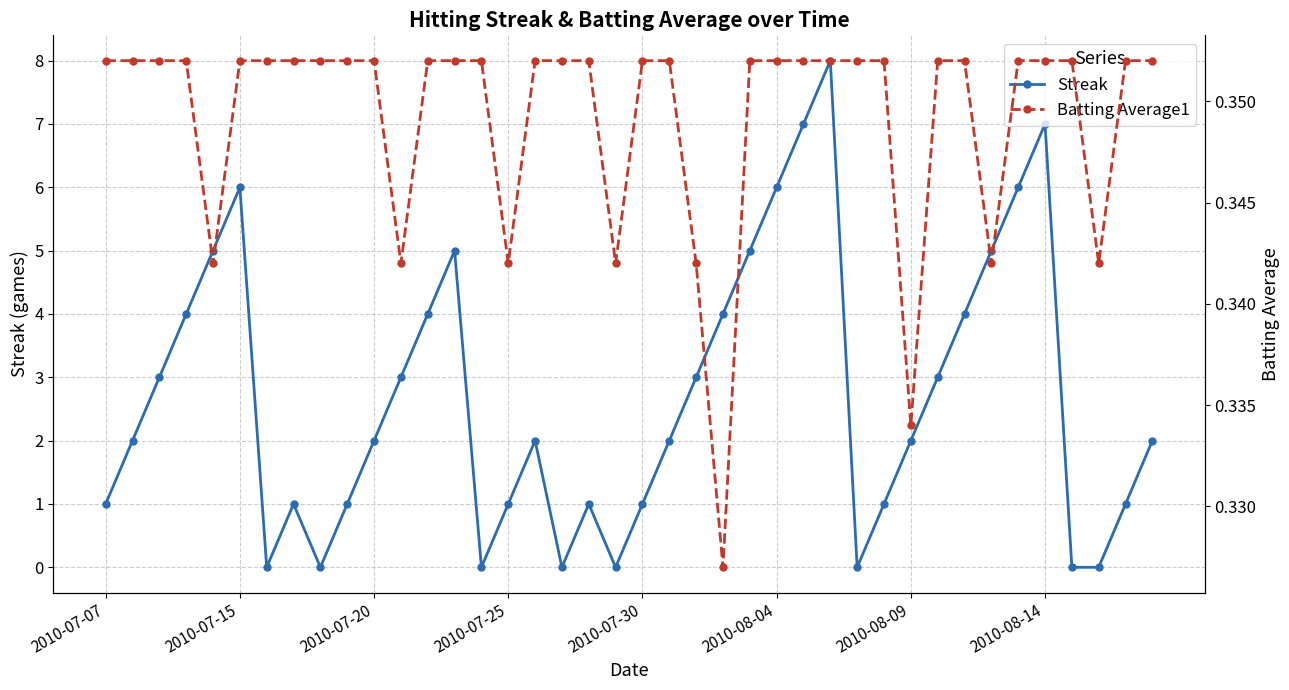

True or false: Streak has more than 2 interior local peaks.

True